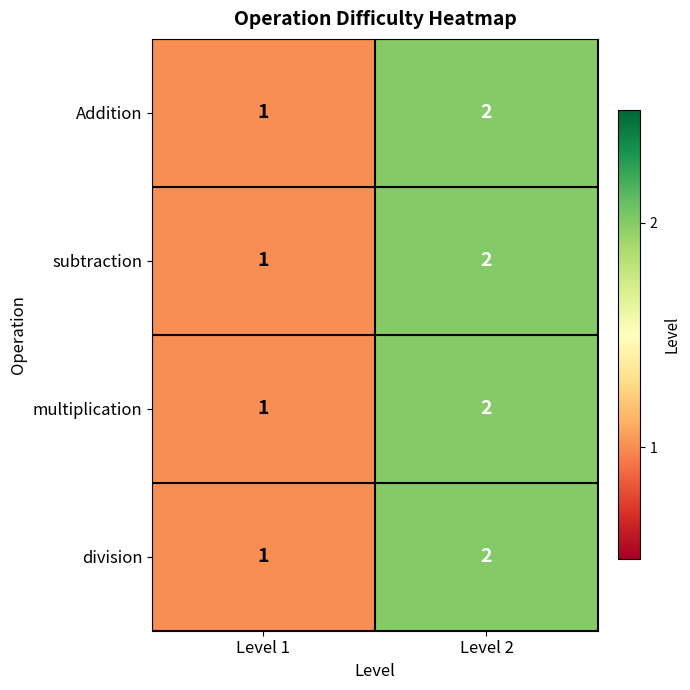

How many data points in subtraction are less than 2?

1